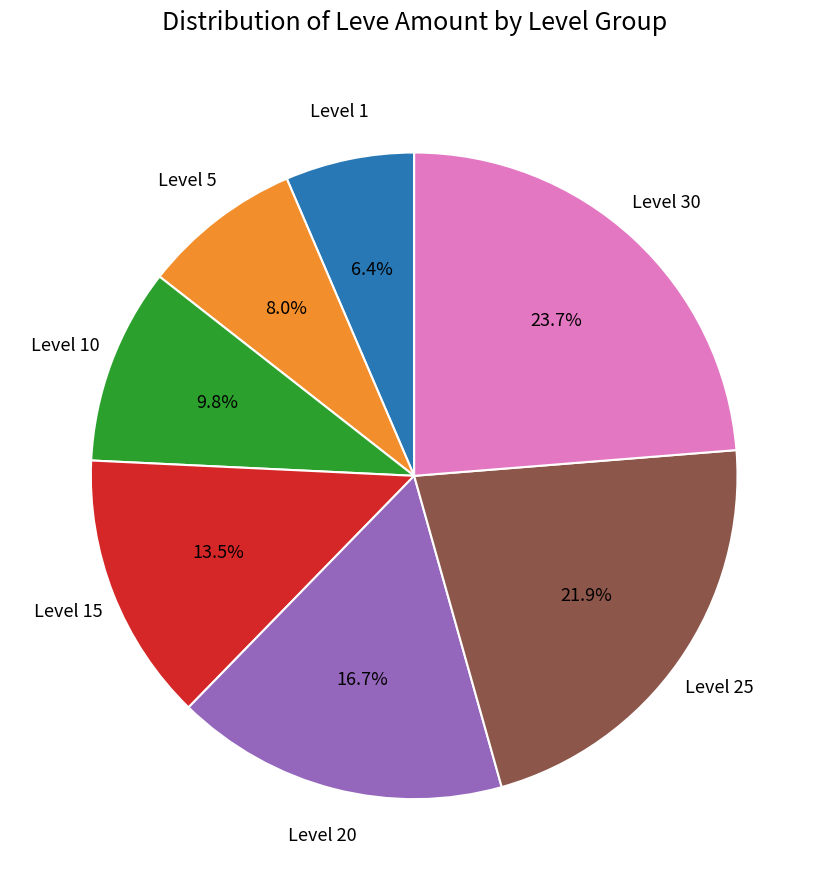

Is there a majority slice in this chart?

No